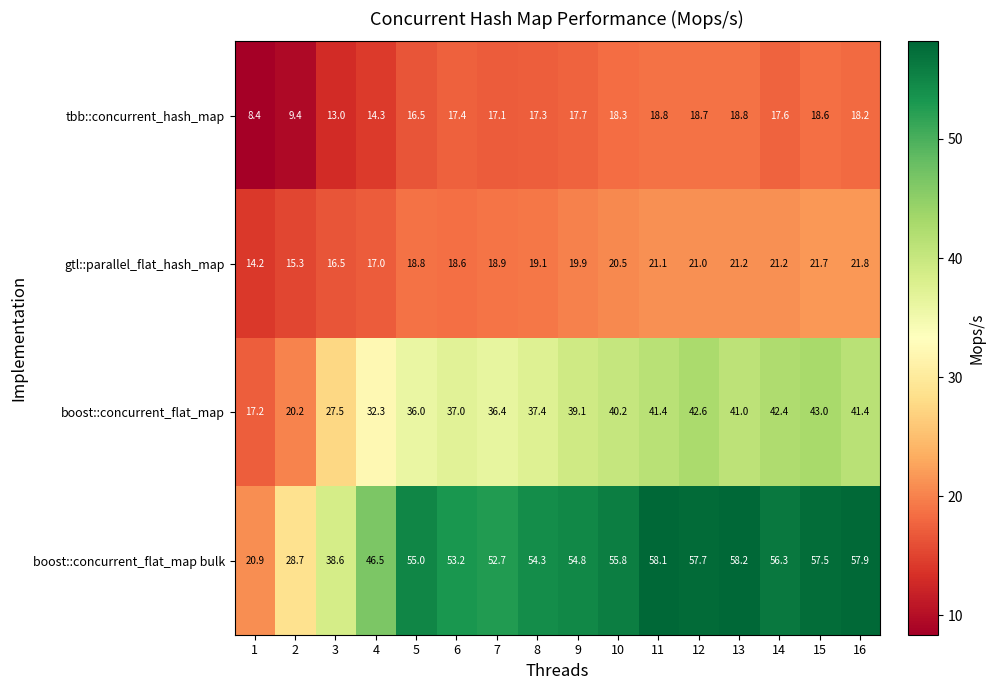

Which series has the widest spread of values?

boost::concurrent_flat_map bulk